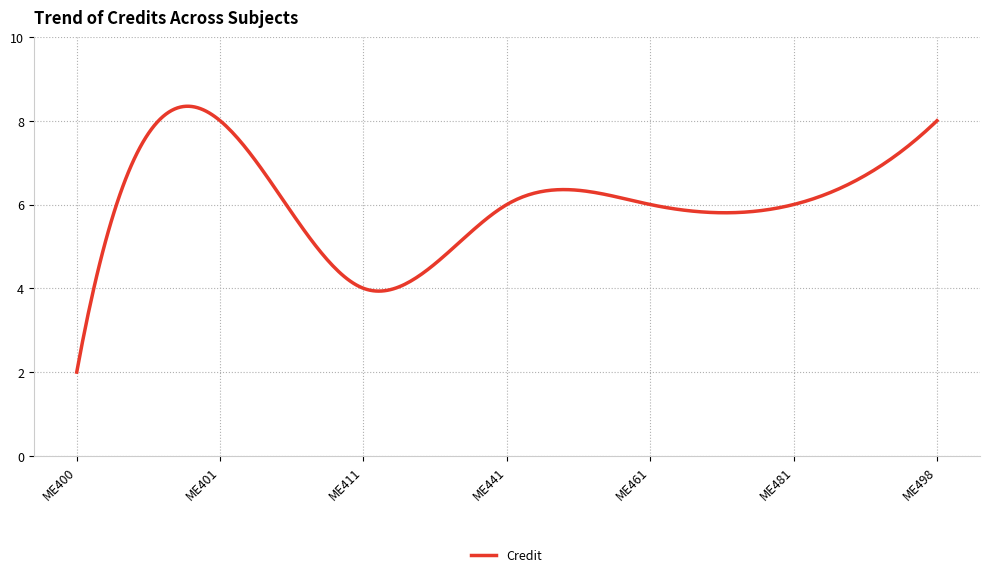

What is the maximum value shown in the chart?

8